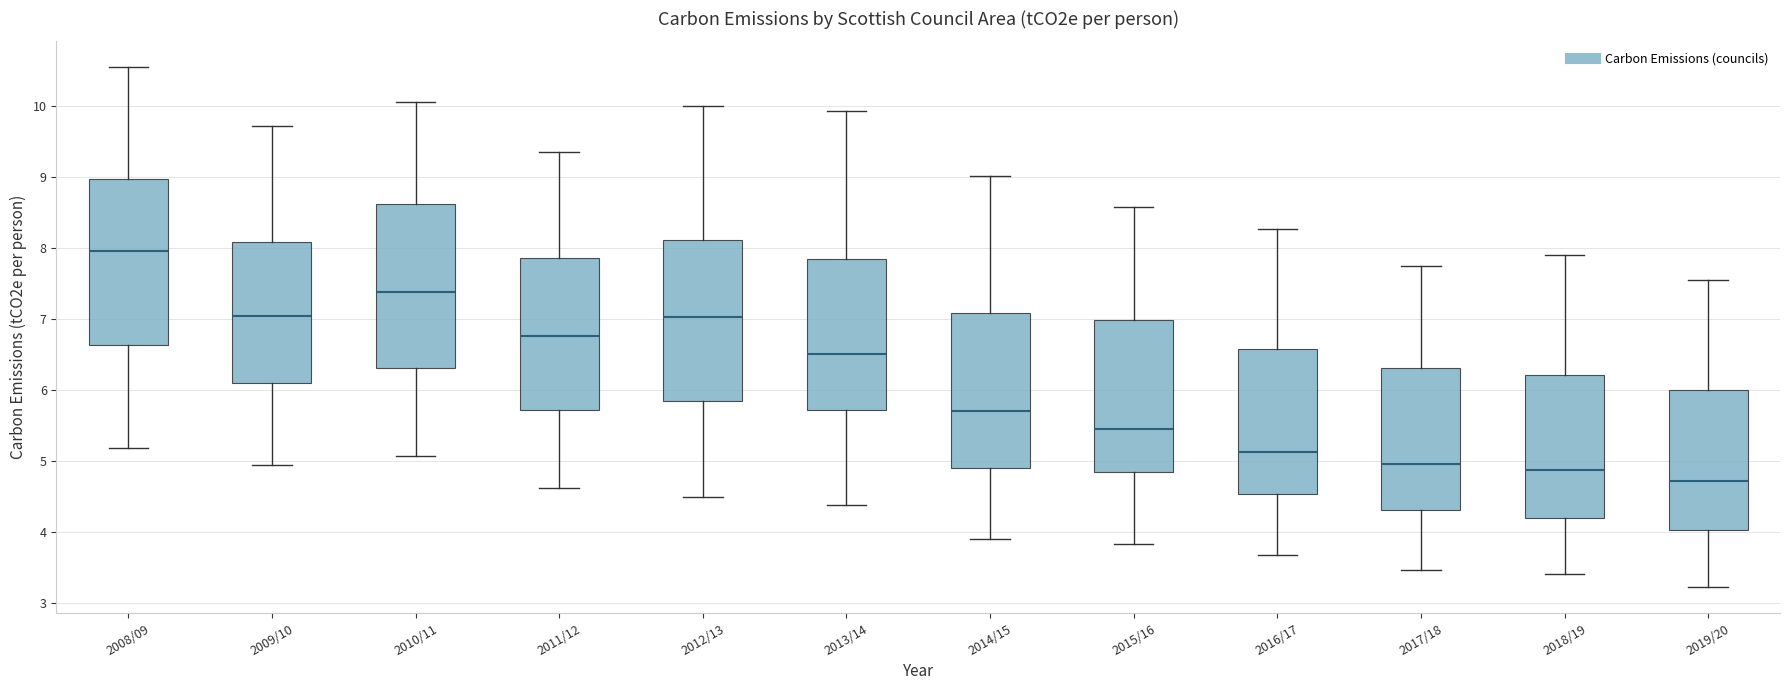

Reading left to right, transcribe this box plot: for each box, give where its median line is, the range the box spans, and where its two whiskers end, as read against the y-axis. The values are not printed on the chart, so give them approximately, as read against the axis.

2008/09: median 8.0, box 6.6 to 9.0, whiskers 5.2 to 10.5
2009/10: median 7.0, box 6.1 to 8.1, whiskers 4.9 to 9.7
2010/11: median 7.4, box 6.3 to 8.6, whiskers 5.1 to 10.1
2011/12: median 6.8, box 5.7 to 7.9, whiskers 4.6 to 9.4
2012/13: median 7.0, box 5.8 to 8.1, whiskers 4.5 to 10.0
2013/14: median 6.5, box 5.7 to 7.8, whiskers 4.4 to 9.9
2014/15: median 5.7, box 4.9 to 7.1, whiskers 3.9 to 9.0
2015/16: median 5.5, box 4.8 to 7.0, whiskers 3.8 to 8.6
2016/17: median 5.1, box 4.5 to 6.6, whiskers 3.7 to 8.3
2017/18: median 5.0, box 4.3 to 6.3, whiskers 3.5 to 7.7
2018/19: median 4.9, box 4.2 to 6.2, whiskers 3.4 to 7.9
2019/20: median 4.7, box 4.0 to 6.0, whiskers 3.2 to 7.5